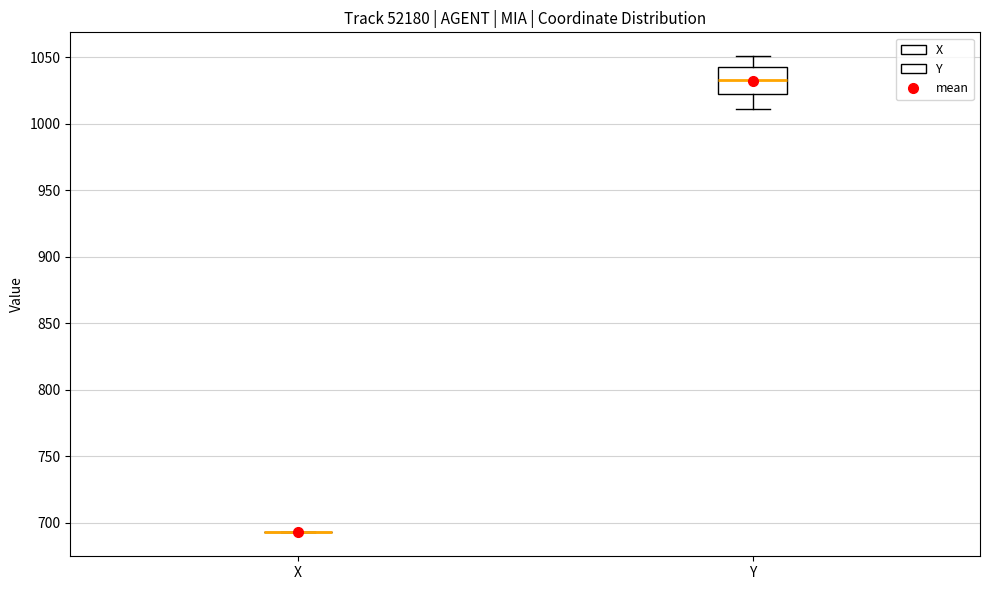

Which box is the tallest, from its lower edge to its upper edge?

Y